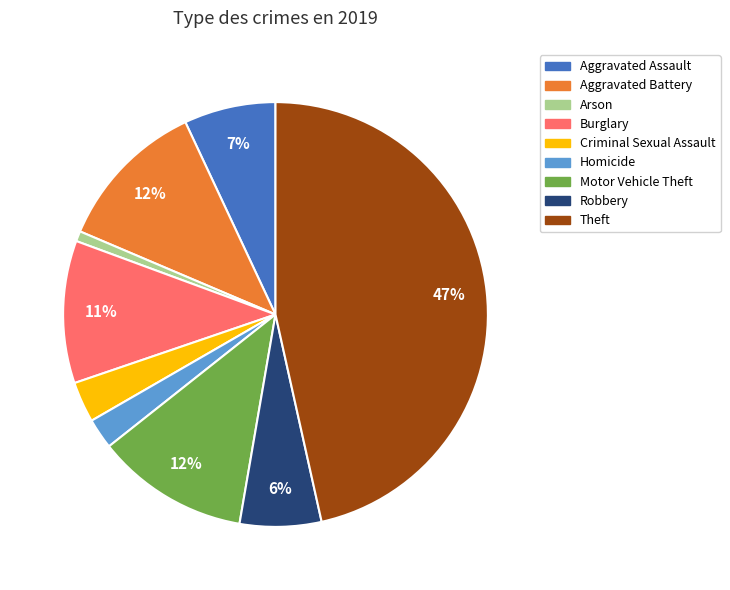

Between Motor Vehicle Theft and Aggravated Assault, which is larger?

Motor Vehicle Theft